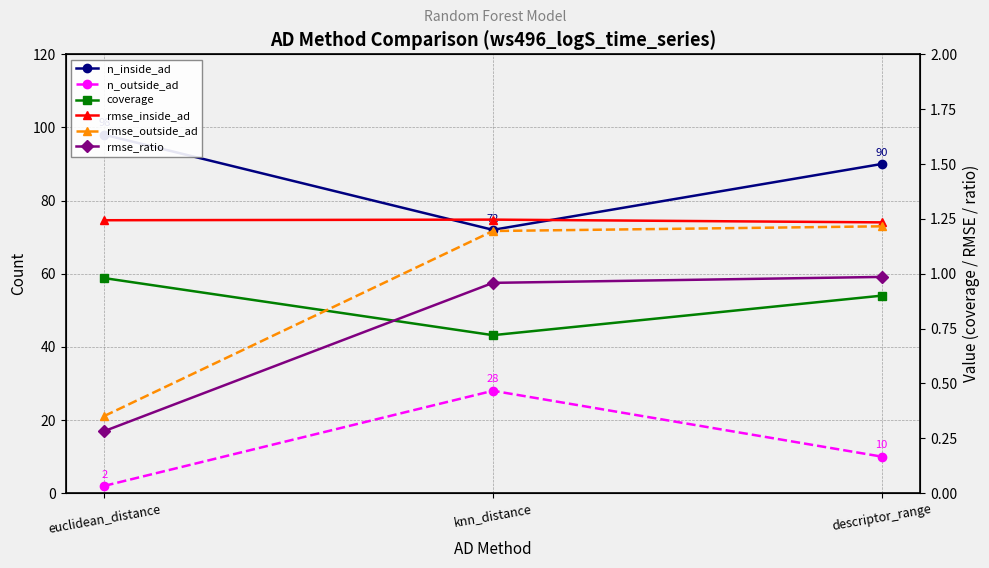

What is the minimum value shown in the chart?

0.3